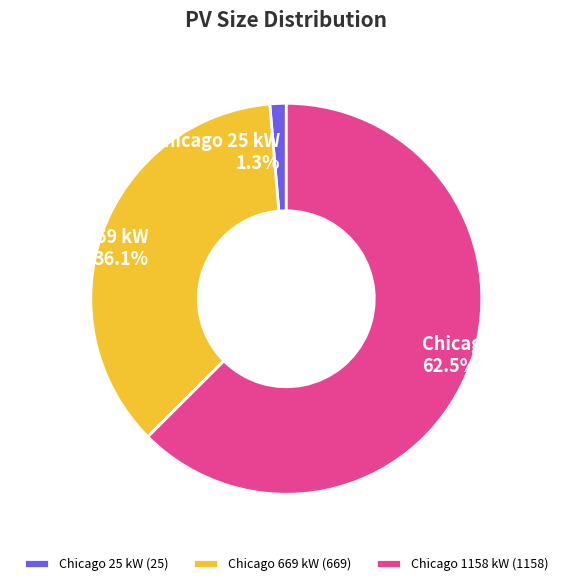

Which slice is the largest?

Chicago 1158 kW